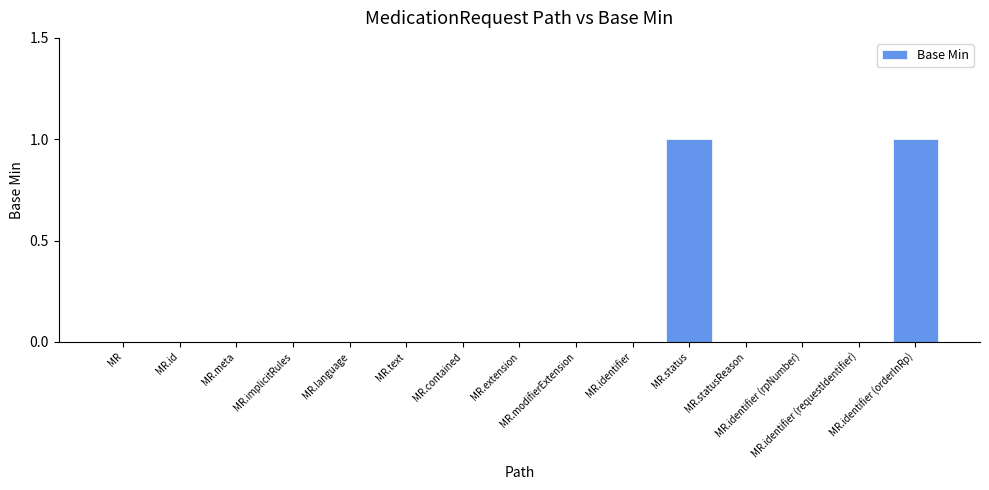

Reading left to right, list all the values displayed in this chart.

0	0	0	0	0	0	0	0	0	0	1	0	0	0	1